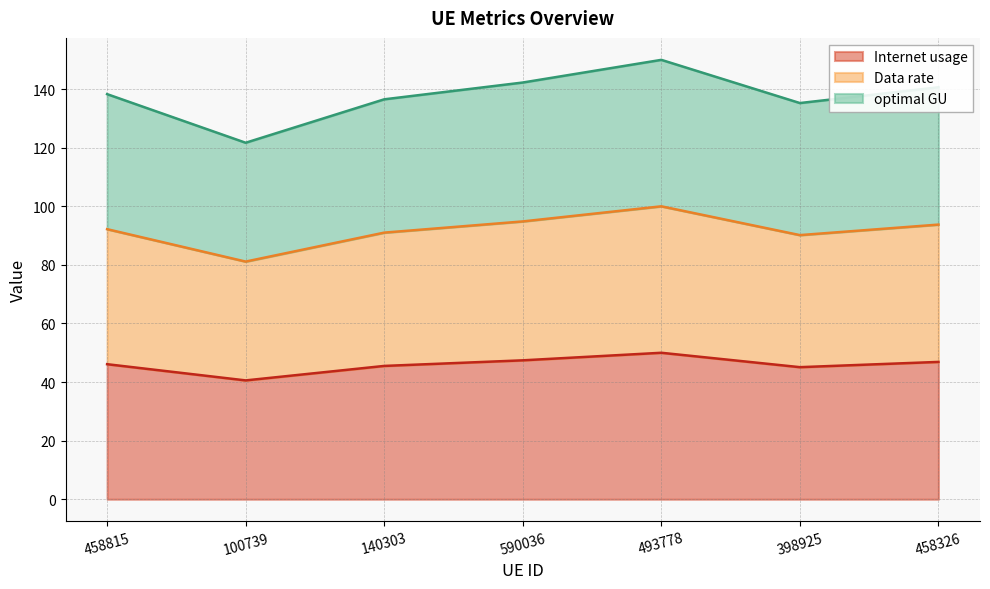

Which series has the largest range (max minus min)?

Internet usage